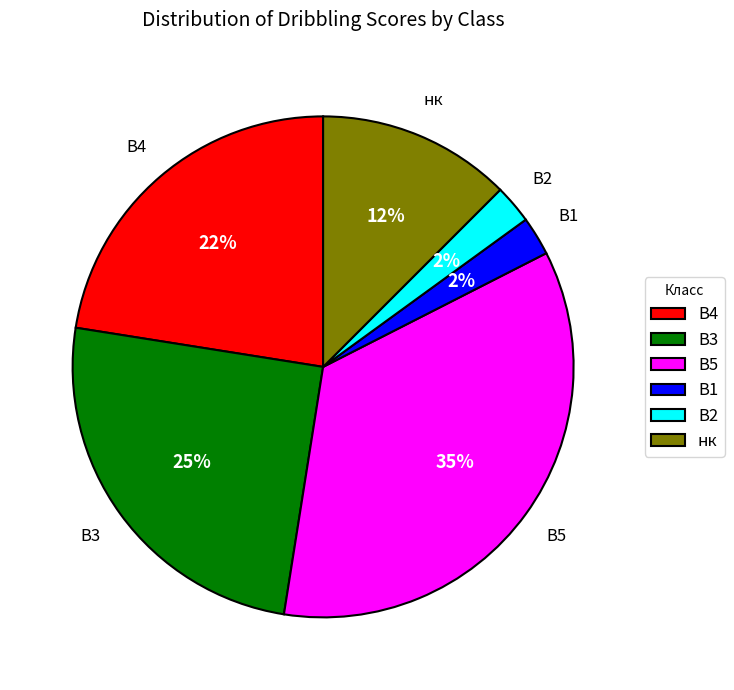

Does any single category account for the majority?

No